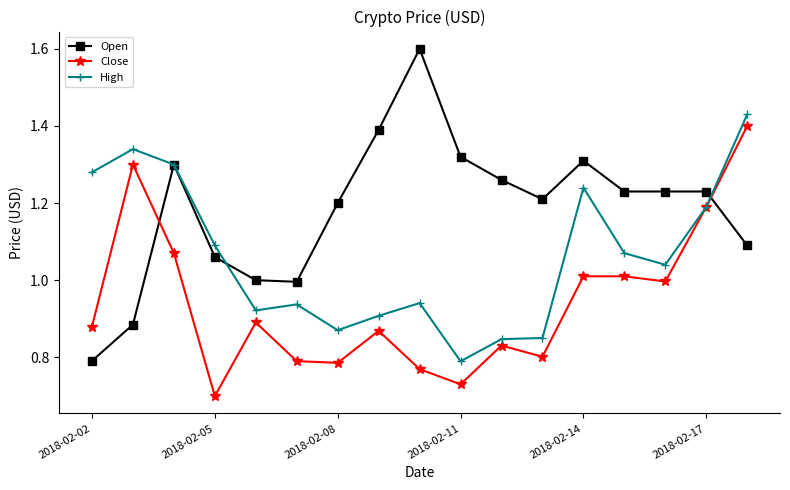

True or false: High has more than 0 points higher than both neighbors.

True